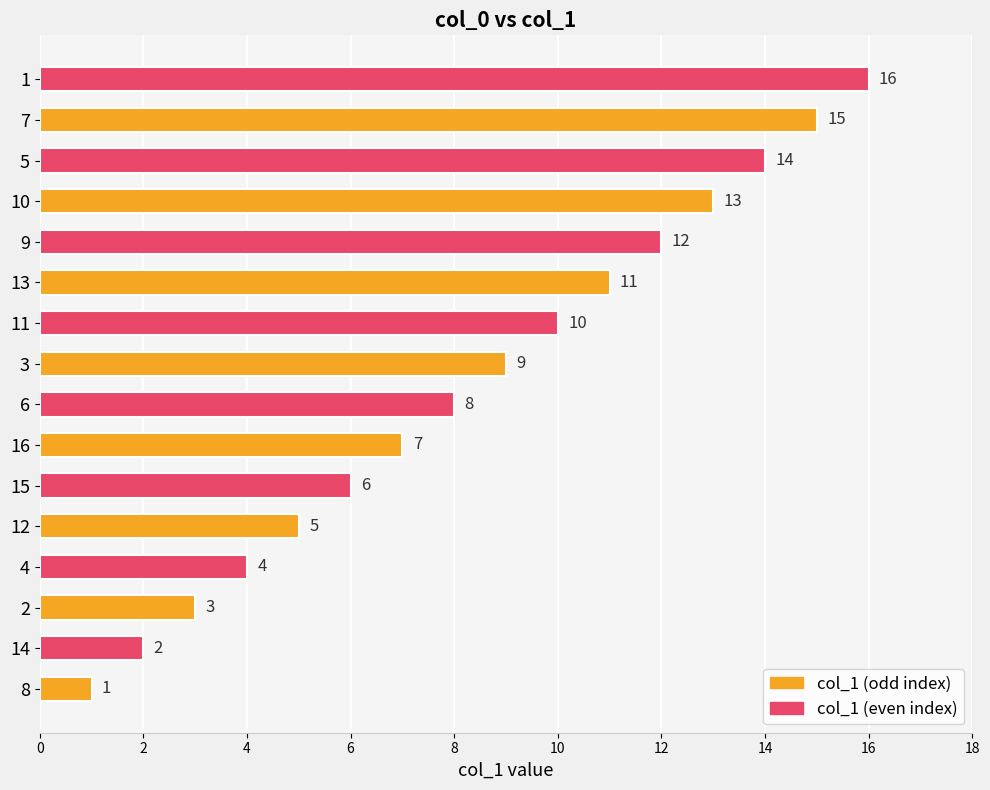

How many data points are less than 9?

8